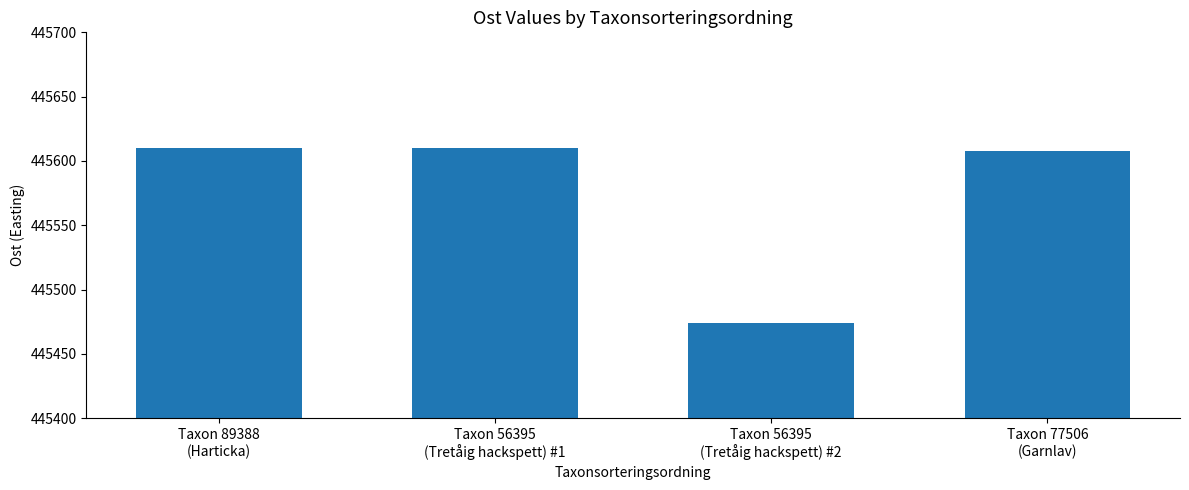

Which label corresponds to the smallest value in the chart?

Taxon 56395
(Tretåig hackspett) #2